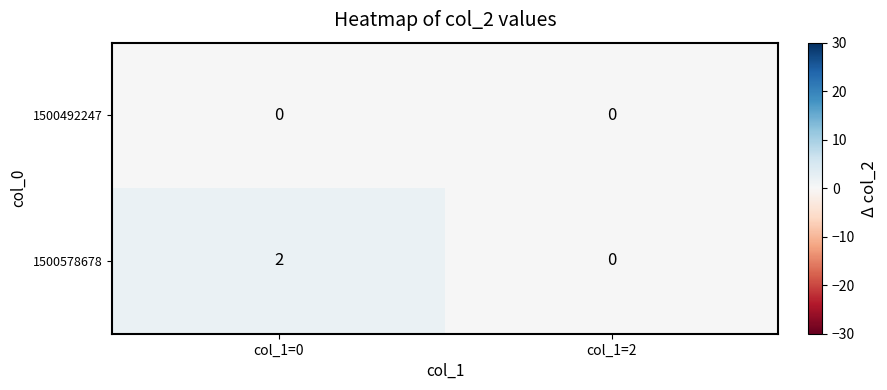

Reading right to left, what are all the values shown in this chart?

1500492247: 0	0
1500578678: 0	2